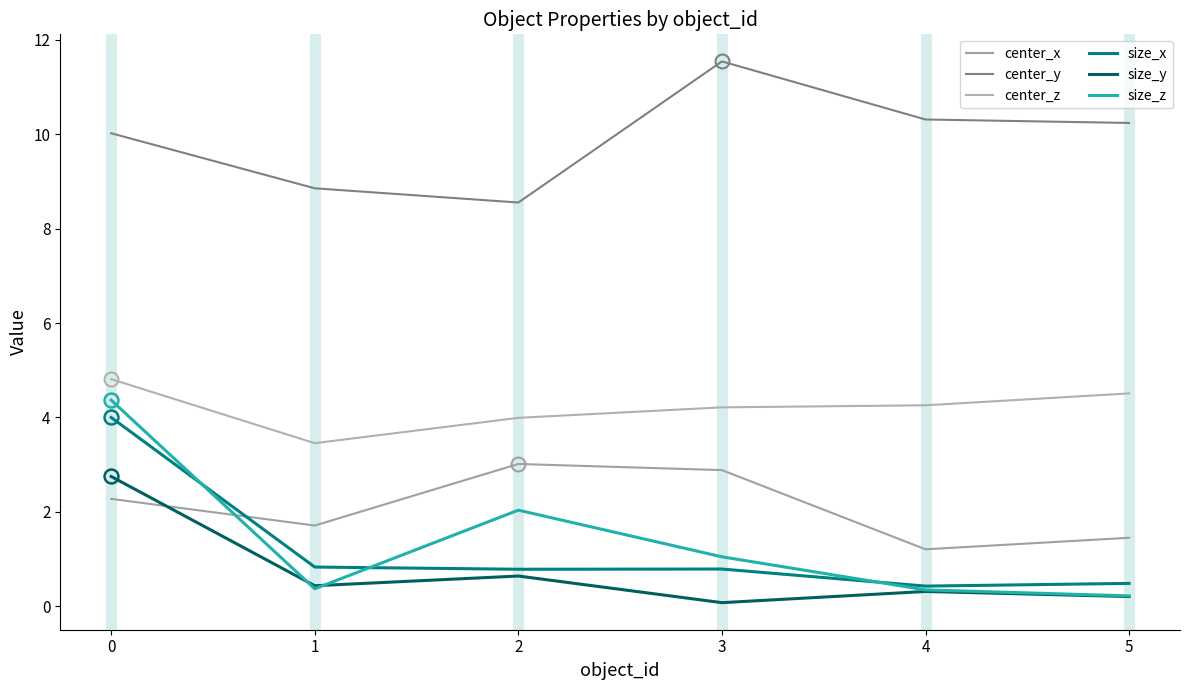

Is this an area chart (filled region under the line)?

No